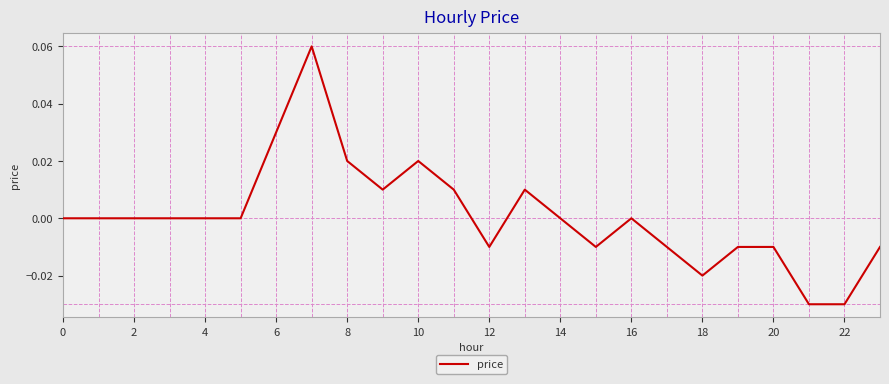

What is the difference between the maximum and minimum values?

0.1